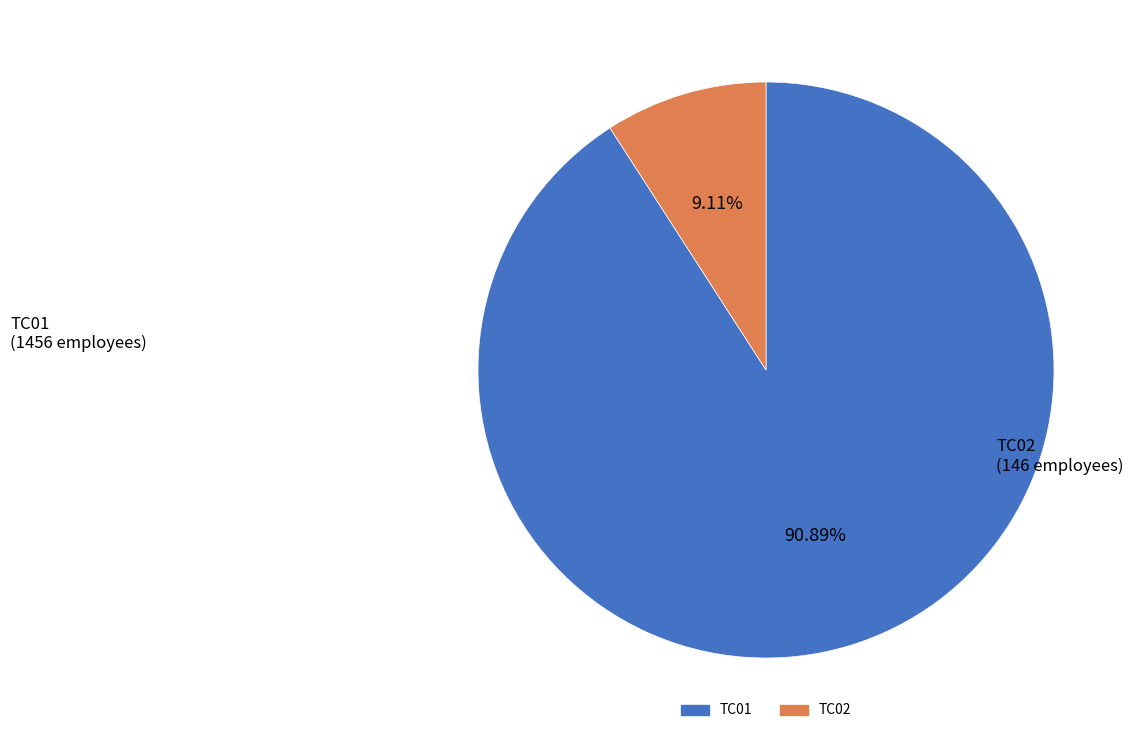

Which has a higher value, TC02 or TC01?

TC01